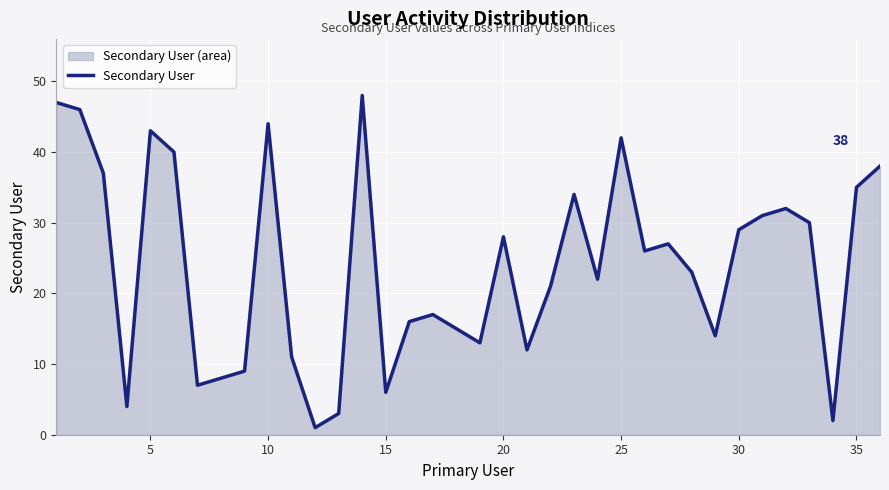

What is the average value?

24